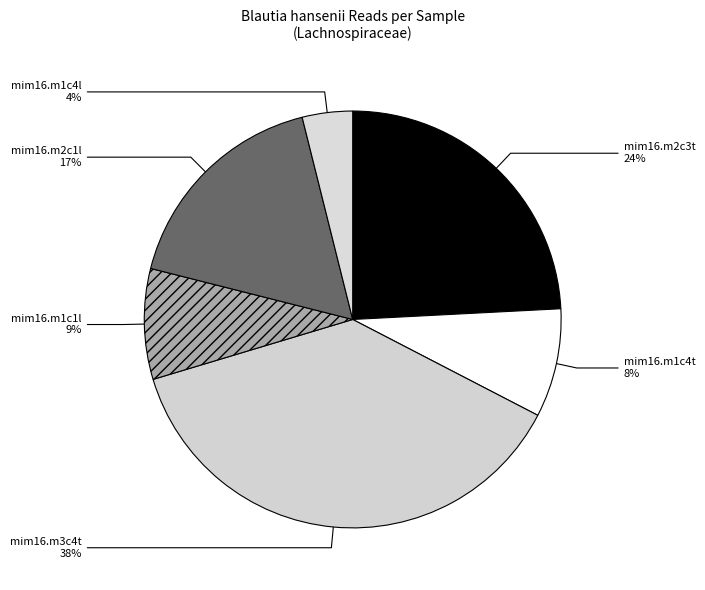

To the nearest percent, what portion does mim16.m1c1l represent?

9%